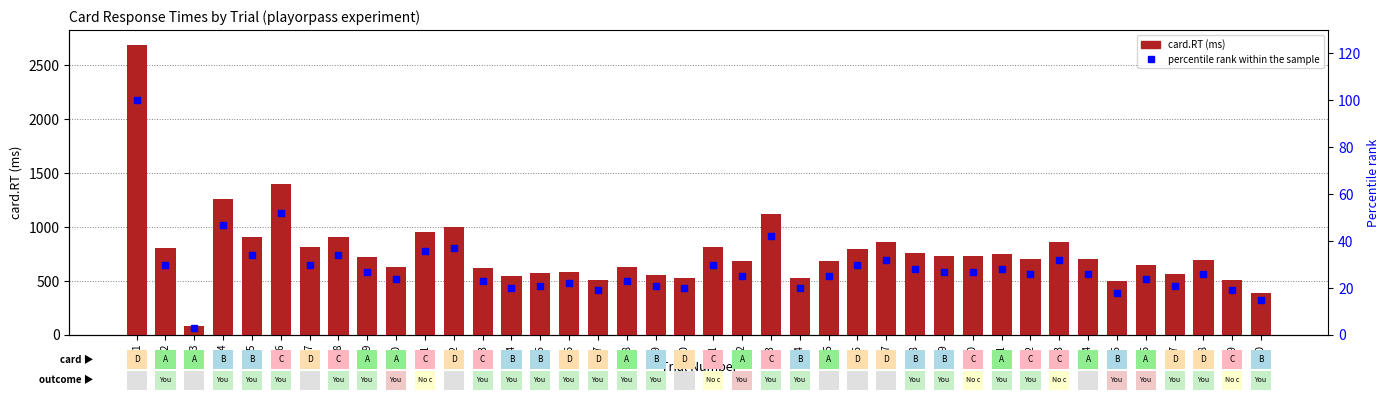

True or false: card.RT has a value of 548 at 14.

True